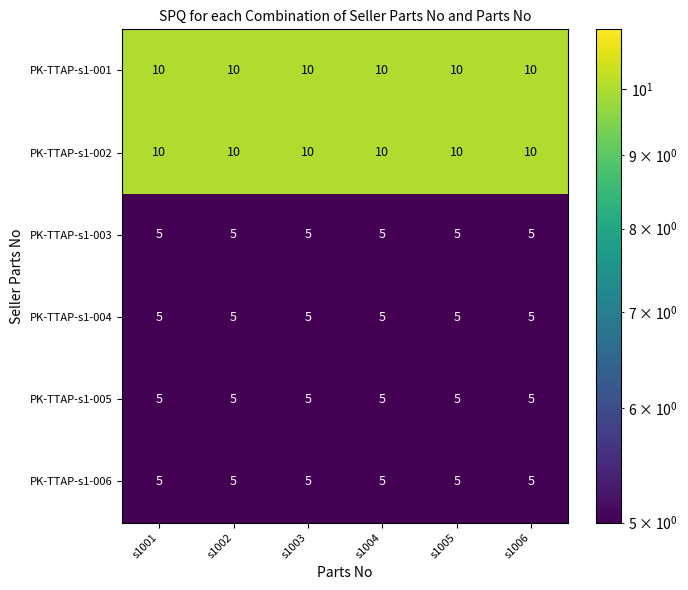

What is the difference between the highest and lowest values at s1006?

5